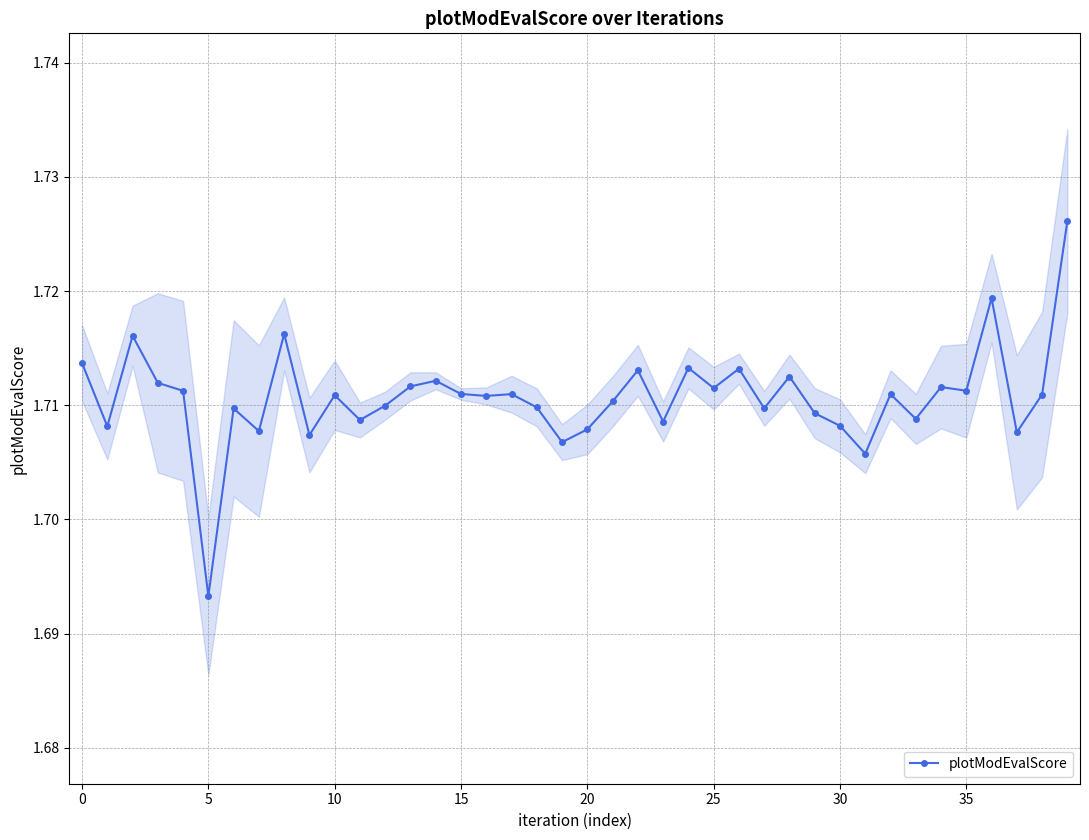

Is it true that plotModEvalScore equals 0.6 at 30?

False